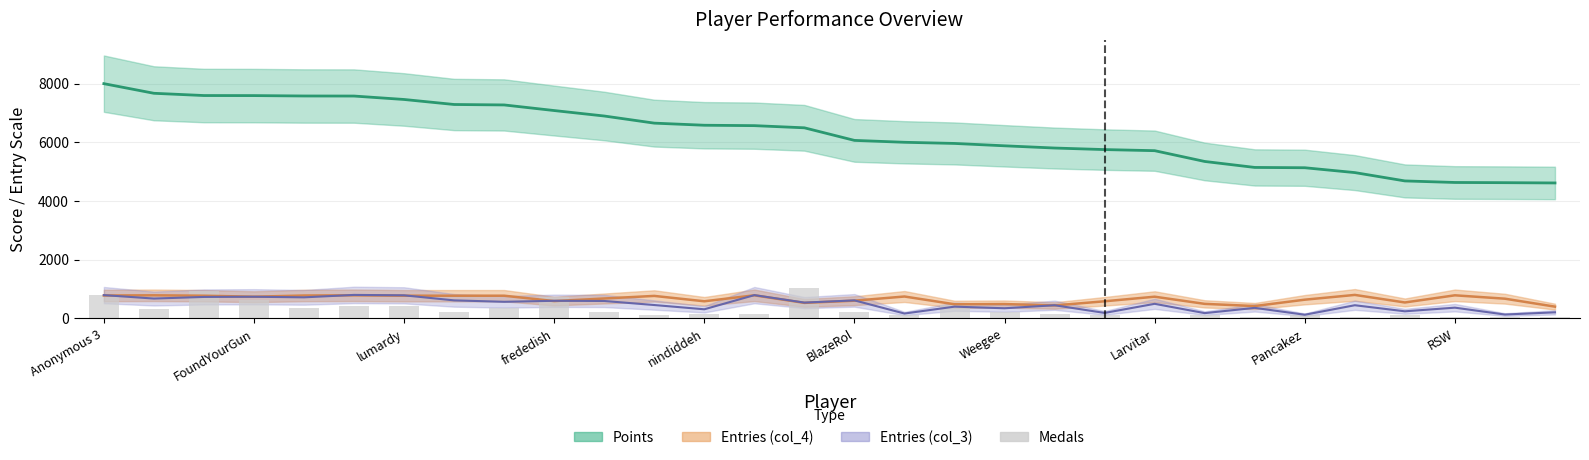

Does the chart contain any negative values?

No